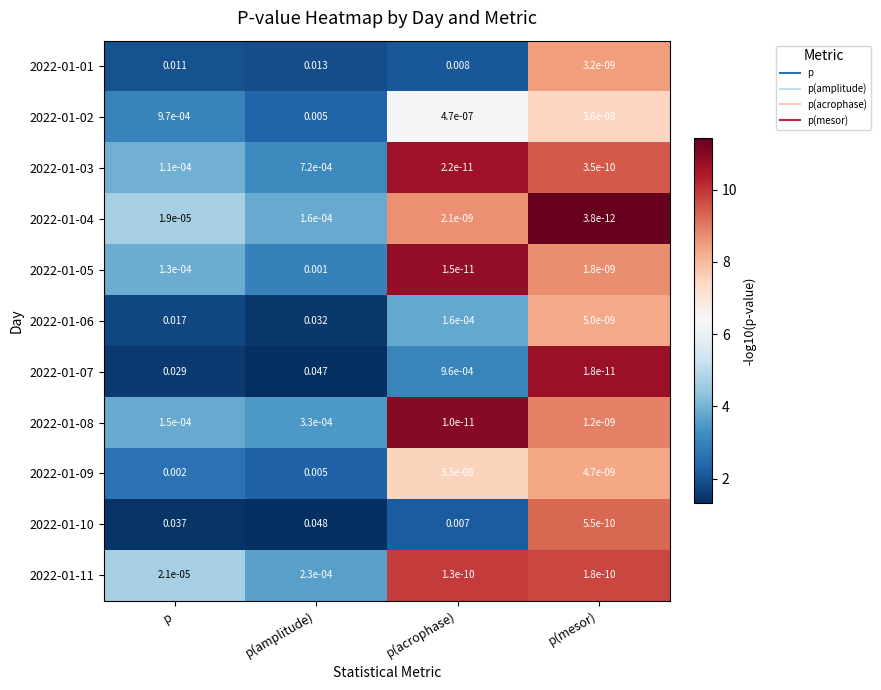

List the labels in order of 2022-01-01 value, largest first.

p(amplitude), p, p(acrophase), p(mesor)